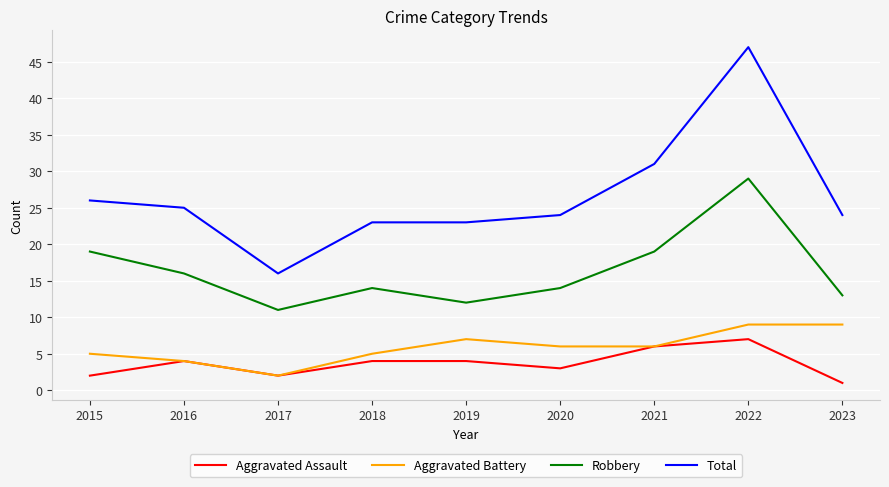

Reading left to right, transcribe all the data shown in this chart.

Aggravated Assault: 2015=2	2016=4	2017=2	2018=4	2019=4	2020=3	2021=6	2022=7	2023=1
Aggravated Battery: 2015=5	2016=4	2017=2	2018=5	2019=7	2020=6	2021=6	2022=9	2023=9
Robbery: 2015=19	2016=16	2017=11	2018=14	2019=12	2020=14	2021=19	2022=29	2023=13
Total: 2015=26	2016=25	2017=16	2018=23	2019=23	2020=24	2021=31	2022=47	2023=24